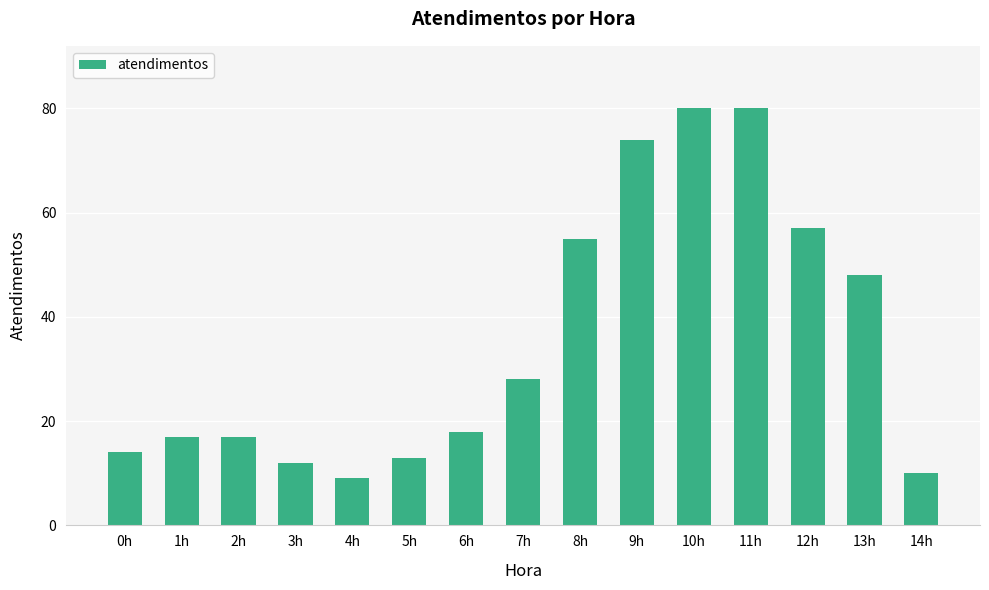

Reading left to right, transcribe all the data shown in this chart.

0h=14	1h=17	2h=17	3h=12	4h=9	5h=13	6h=18	7h=28	8h=55	9h=74	10h=80	11h=80	12h=57	13h=48	14h=10